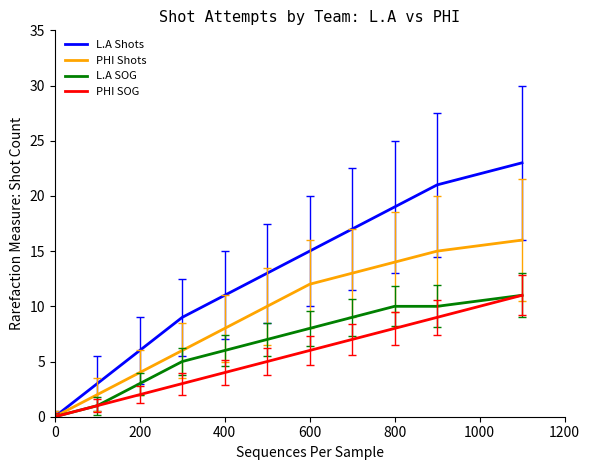

Is this an area chart (filled region under the line)?

No